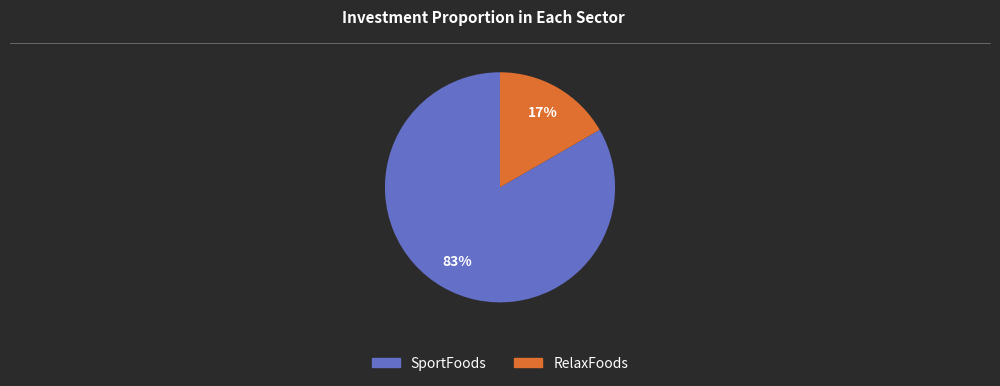

Which has a higher value, SportFoods or RelaxFoods?

SportFoods